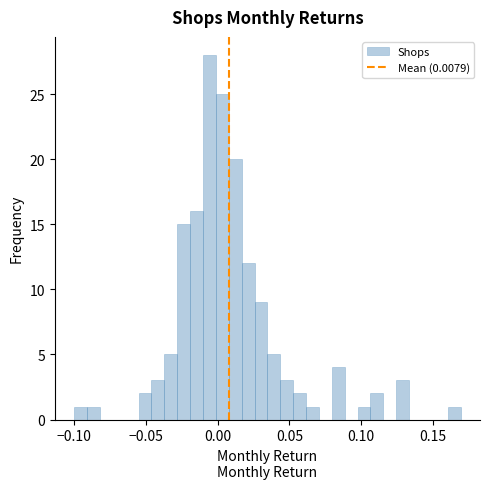

Read against the x-axis, roughly where is the centre of the tallest bar?

-0.005